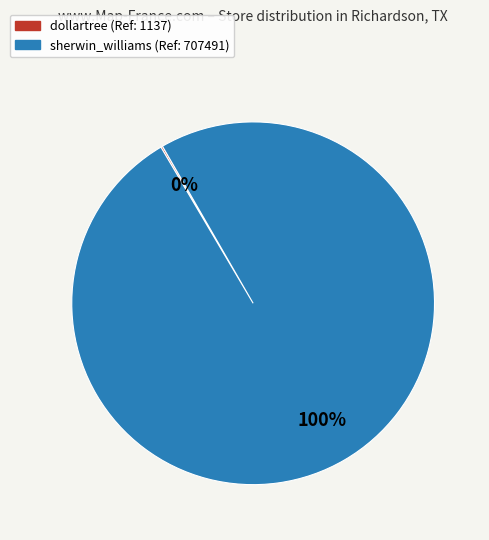

The sherwin_williams slice represents 100% of the pie. True or false?

True